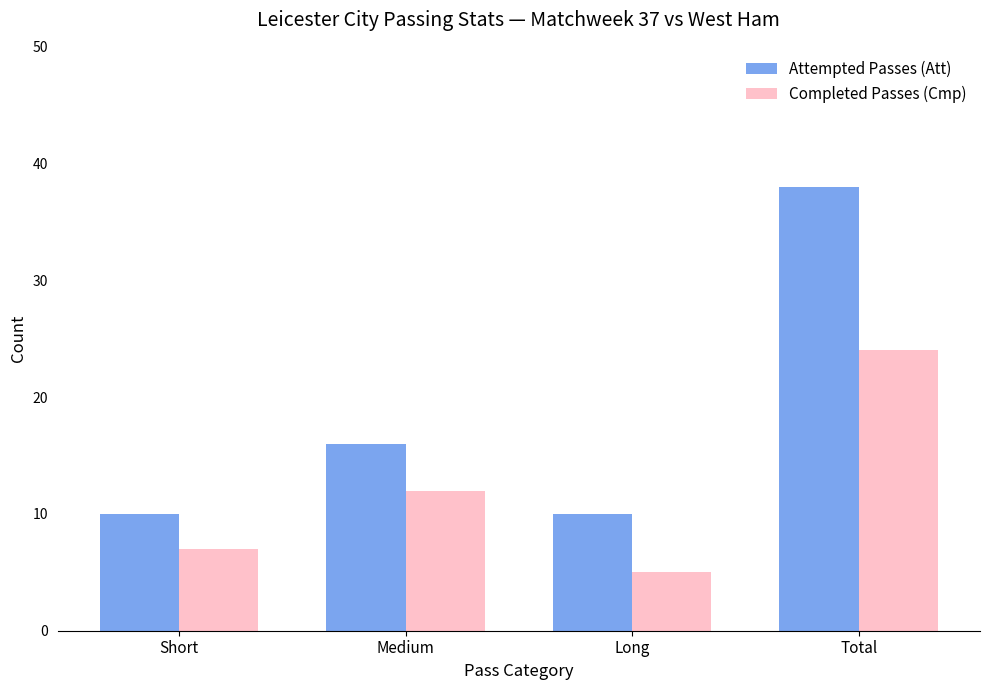

What is the difference between the maximum and minimum values in the Attempted Passes (Att) series?

28